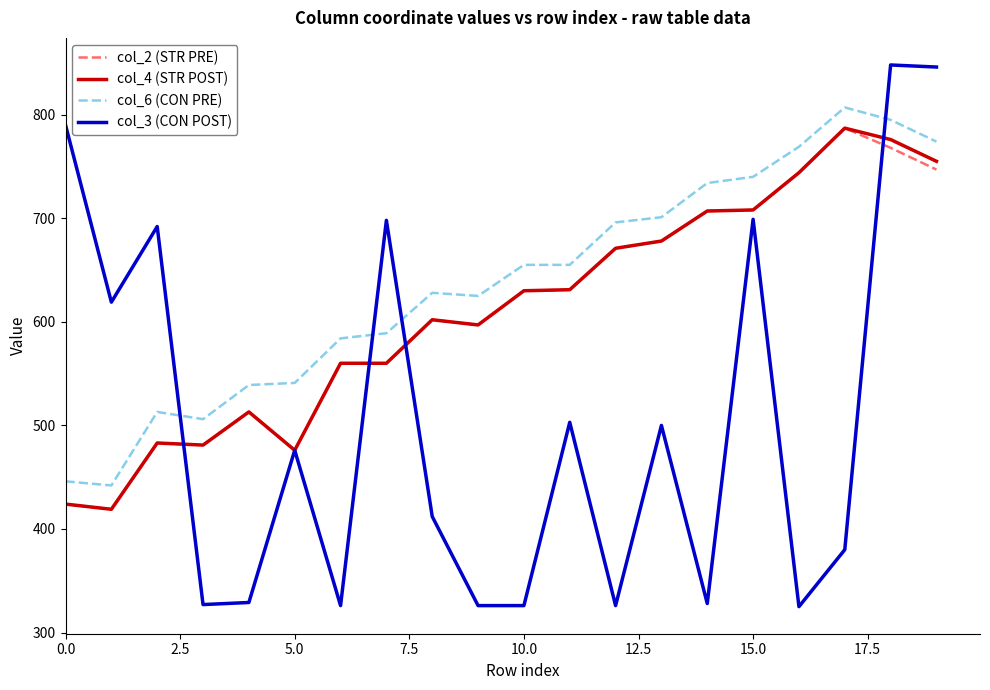

Which series has the largest total across all categories?

col_6 (CON PRE)